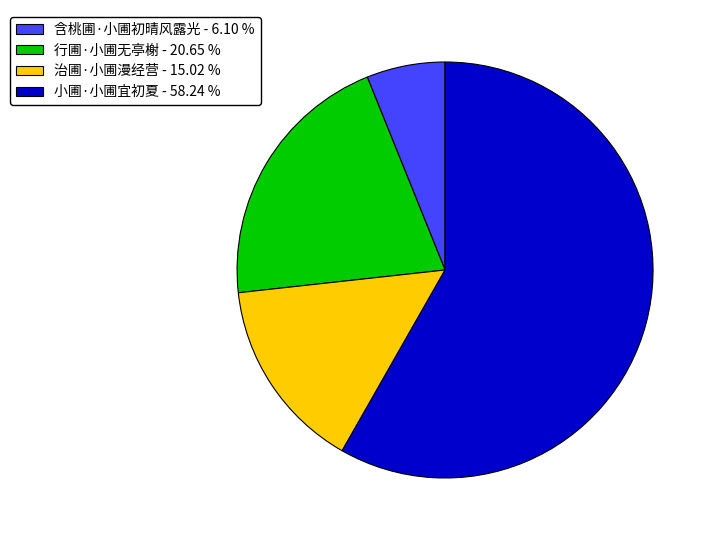

Combined, do 行圃·小圃无亭榭 - 20.65 % and 小圃·小圃宜初夏 - 58.24 % account for over 50%?

Yes